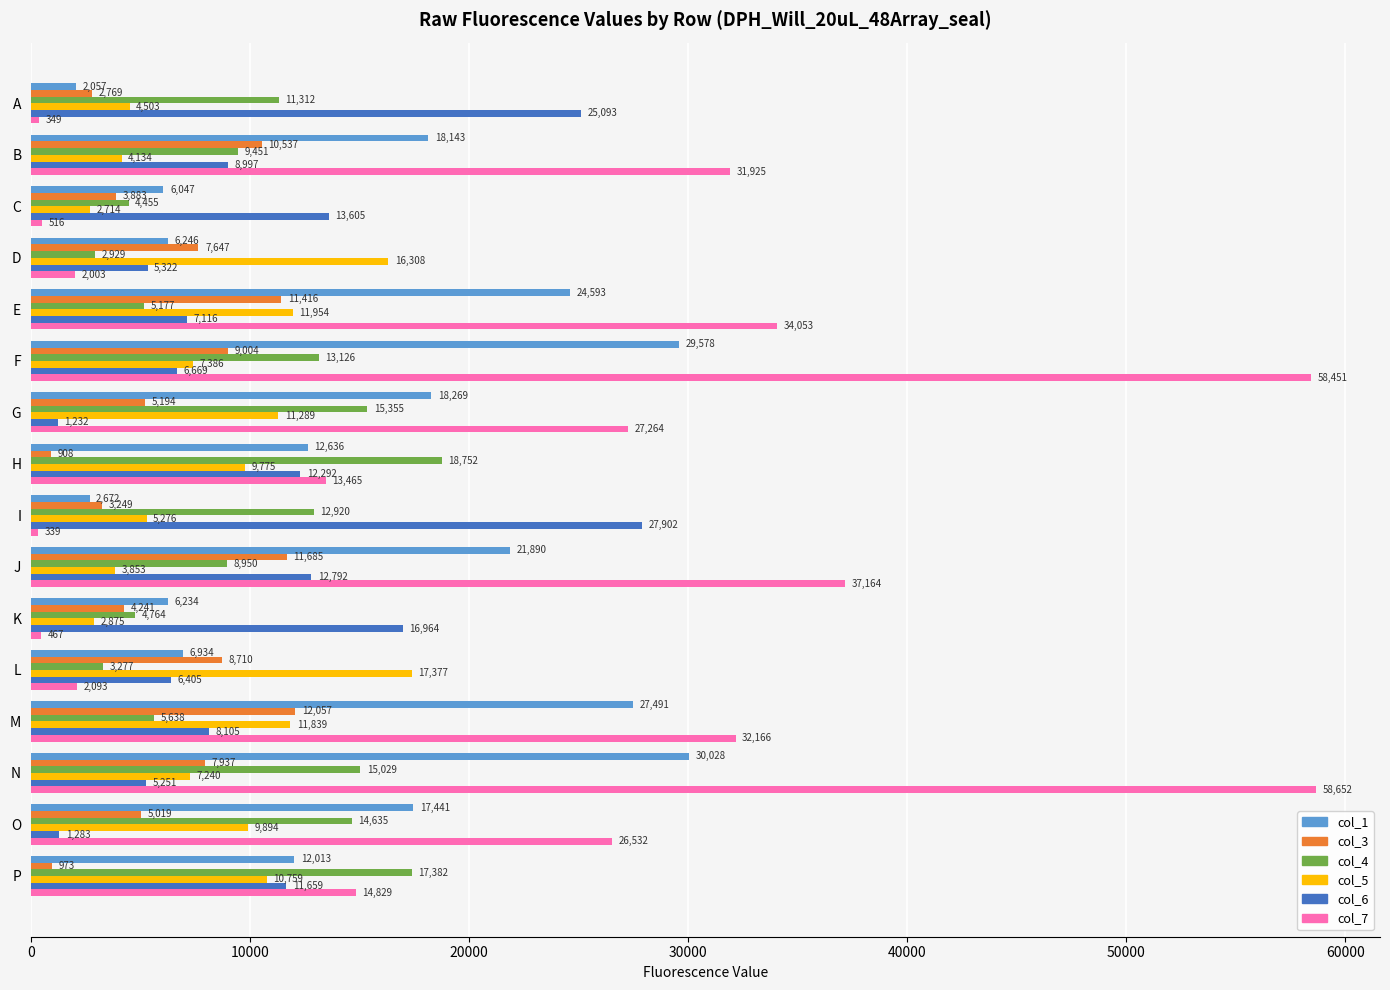

At which category does the chart reach its peak across all series?

N